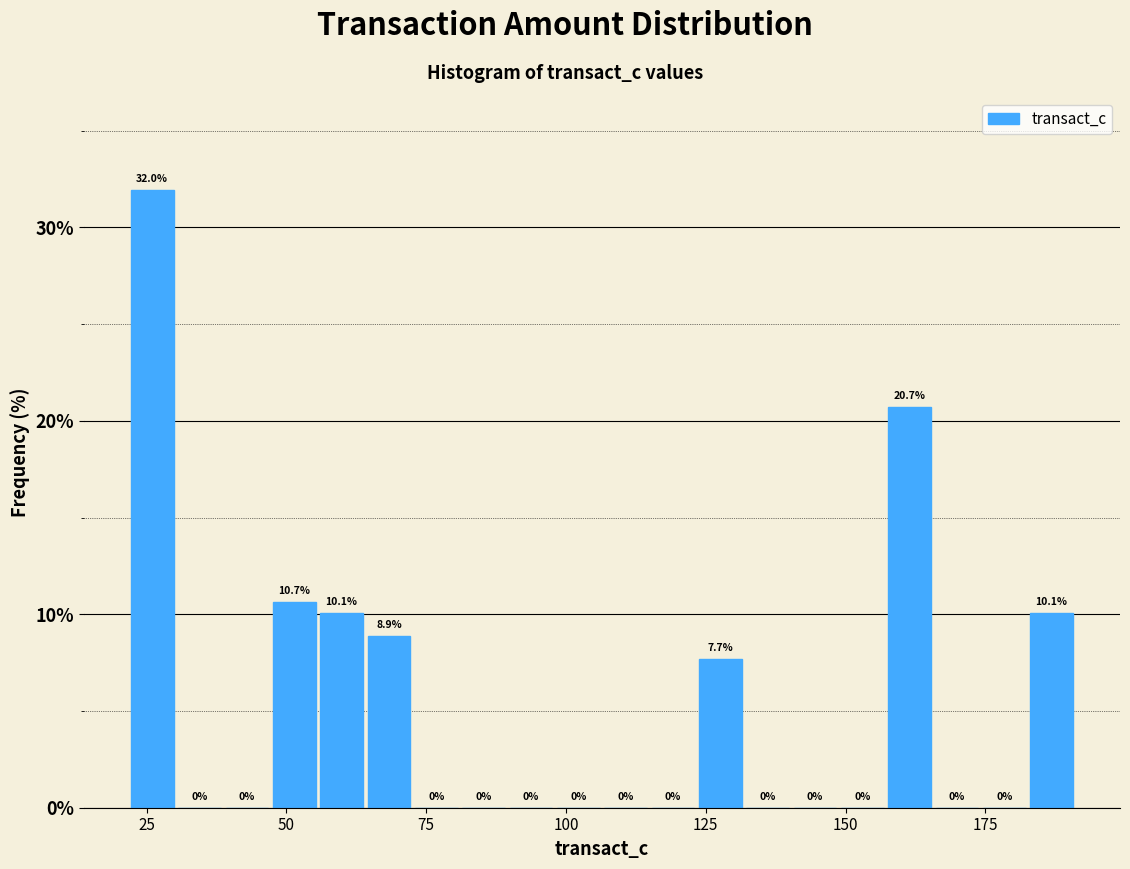

Read against the x-axis, roughly where is the centre of the tallest bar?

25